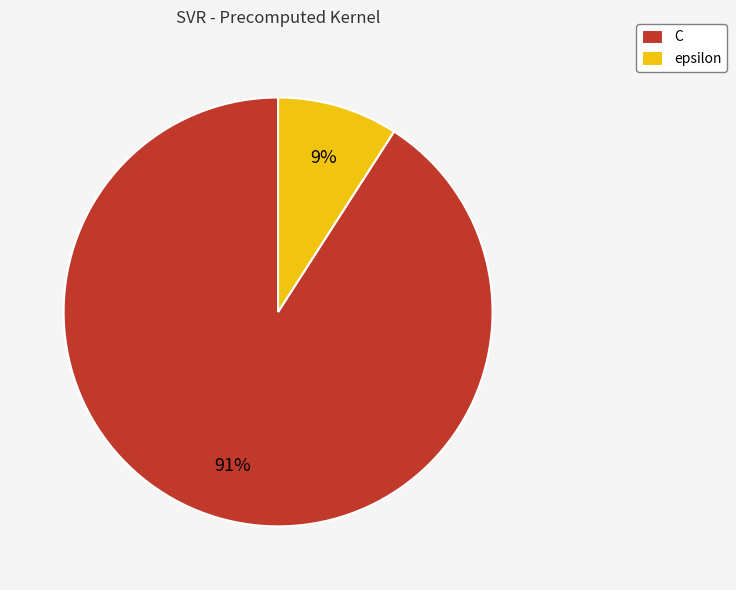

Is it true that epsilon is 16% of the pie?

False